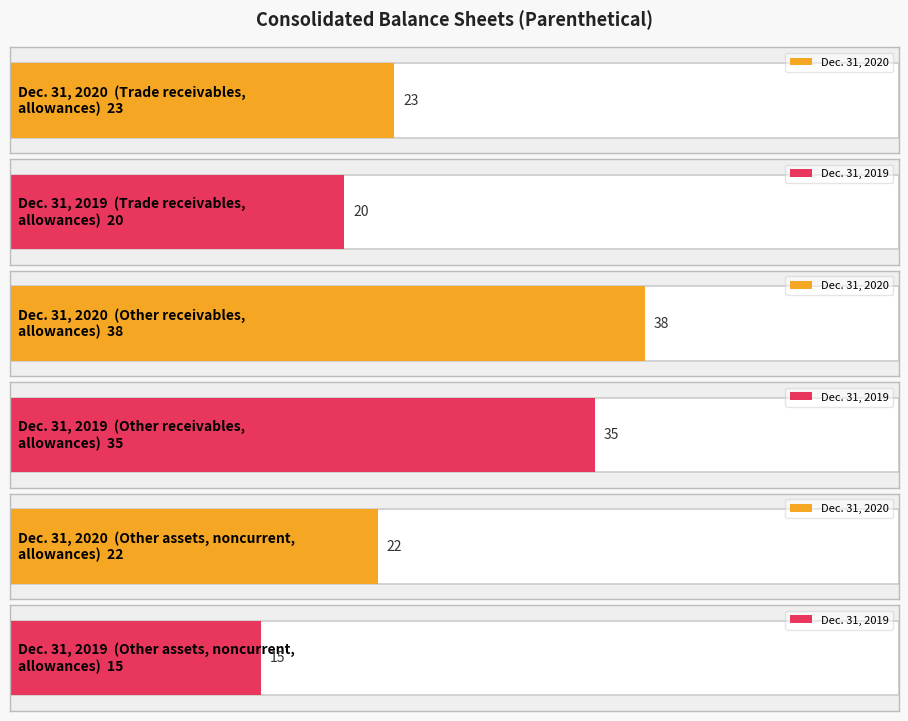

List the series in order of their peak value, highest first.

Dec. 31, 2020, Dec. 31, 2019